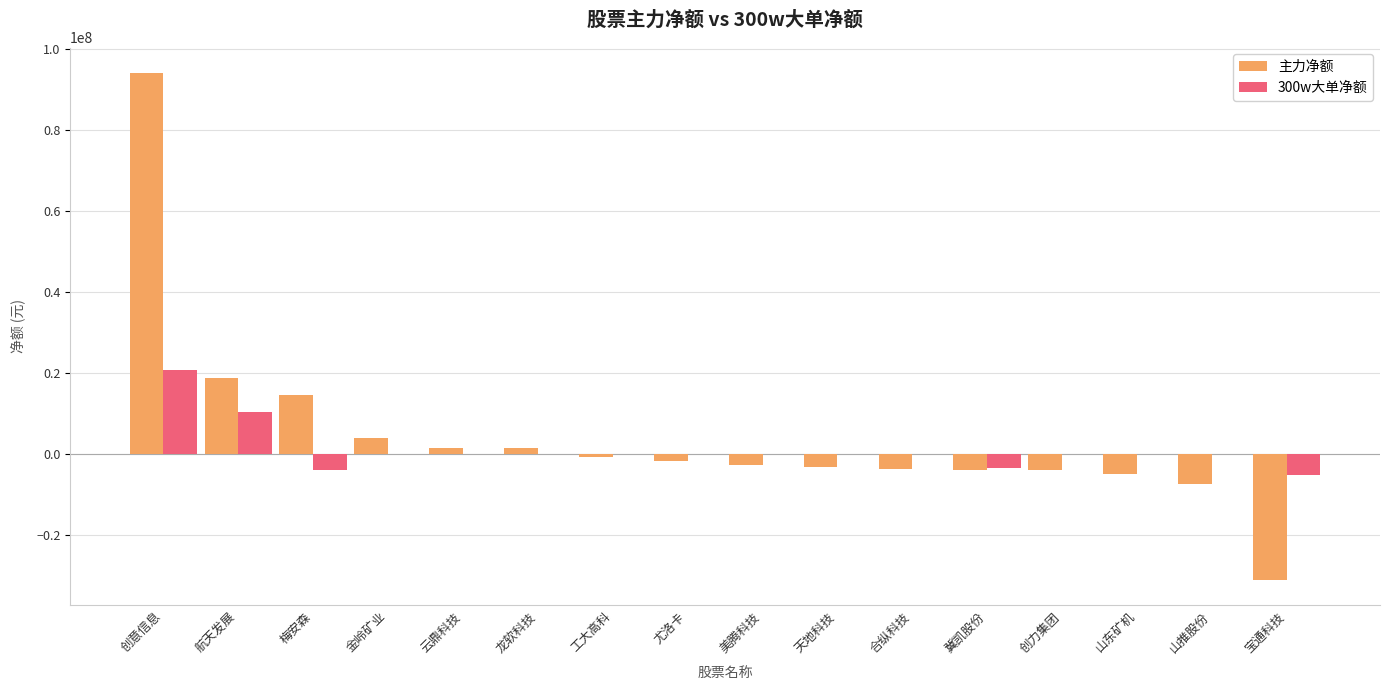

The value of 300w大单净额 at 金岭矿业 is 11442991. True or false?

False